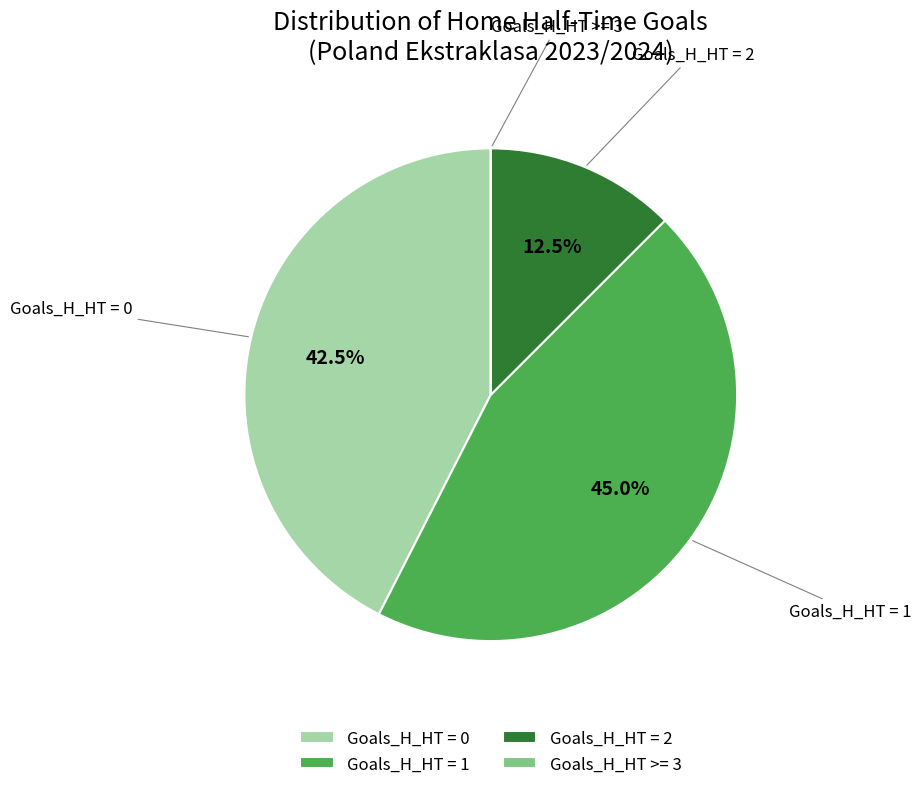

Do Goals_H_HT = 2 and Goals_H_HT = 1 together represent more than half of the pie?

Yes